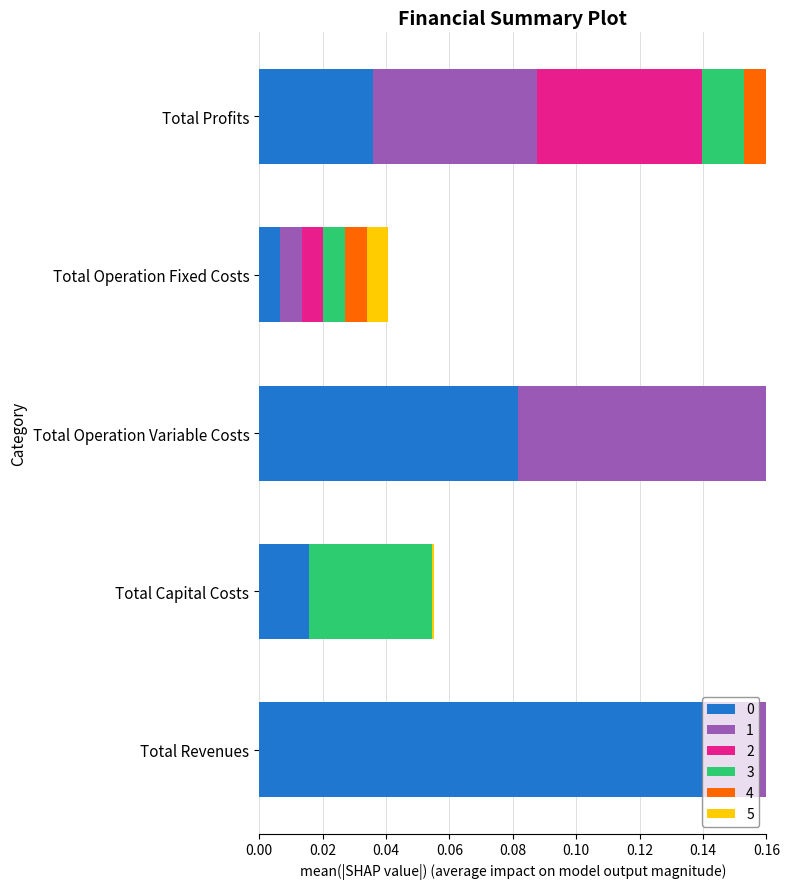

What is the average value of the 1 series?

0.1